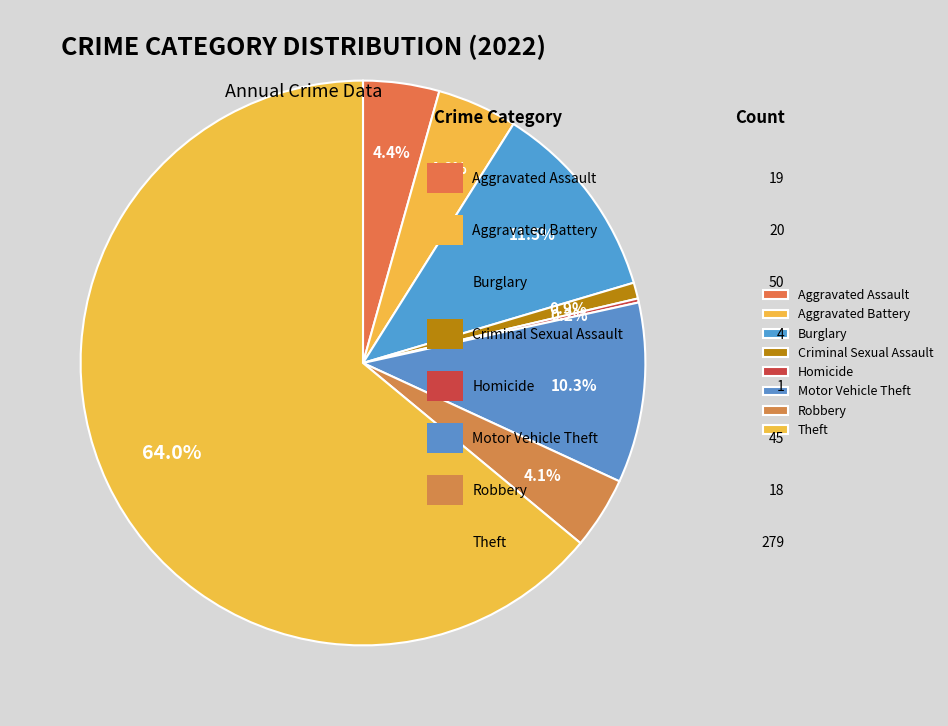

To the nearest percent, what is the combined percentage of Burglary and Aggravated Assault?

16%